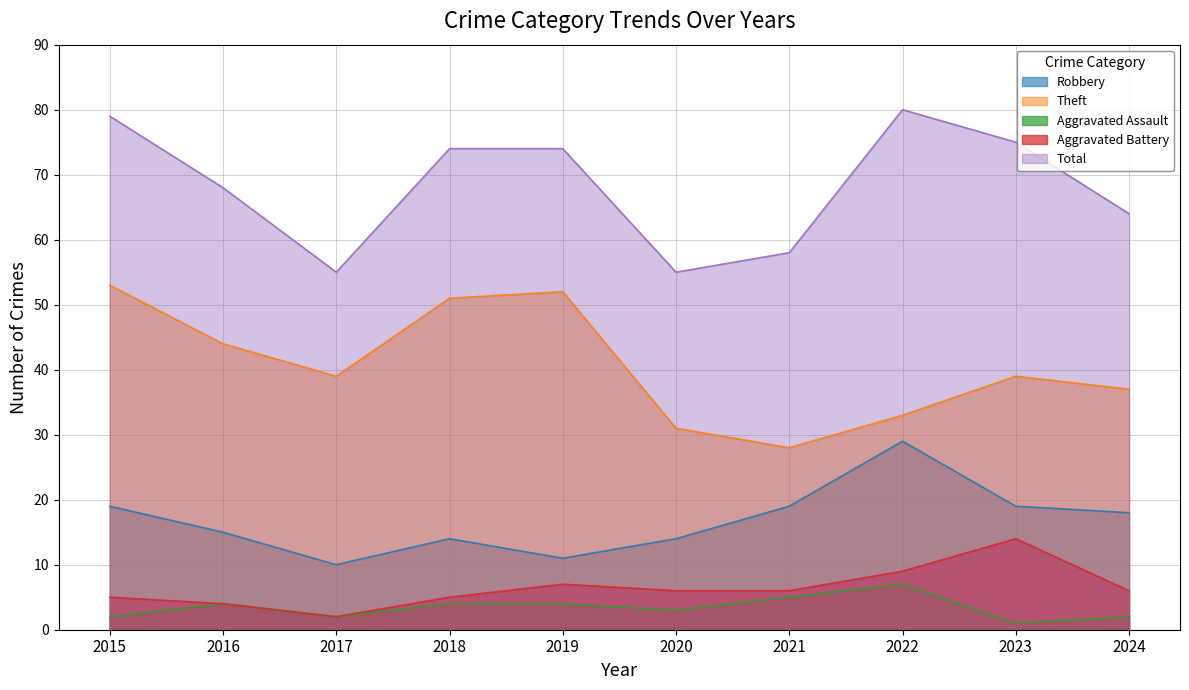

True or false: Aggravated Battery and Total intersect in this chart.

False